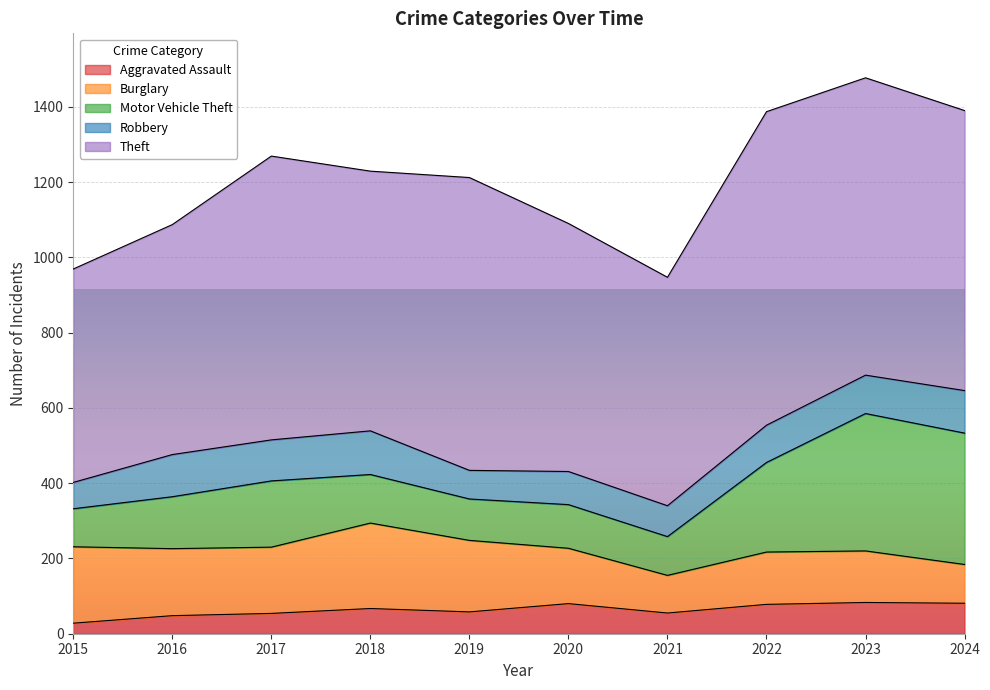

Which has a higher value, 2021 or 2022?

2022